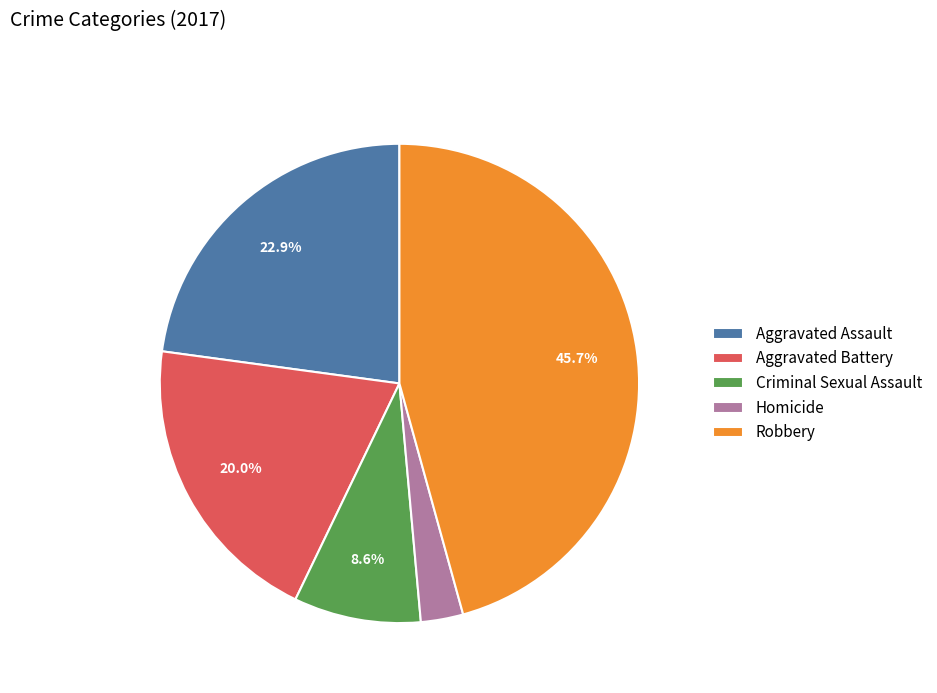

What percentage is the Robbery slice, to the nearest percent?

46%